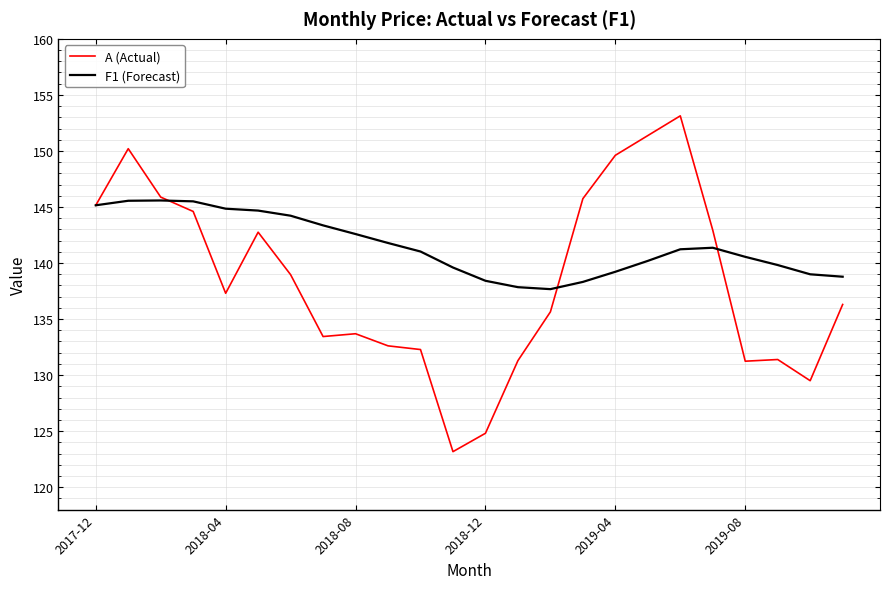

What is the highest value of the A (Actual) series?

153.1